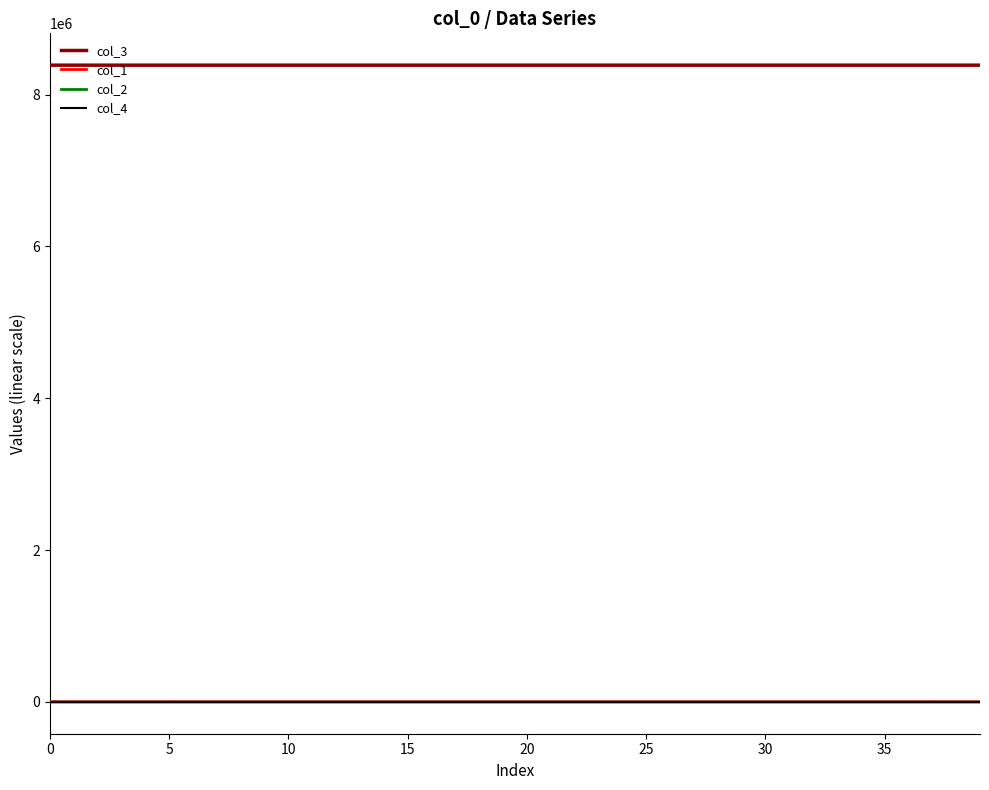

True or false: col_3 has more than 2 interior local peaks.

False